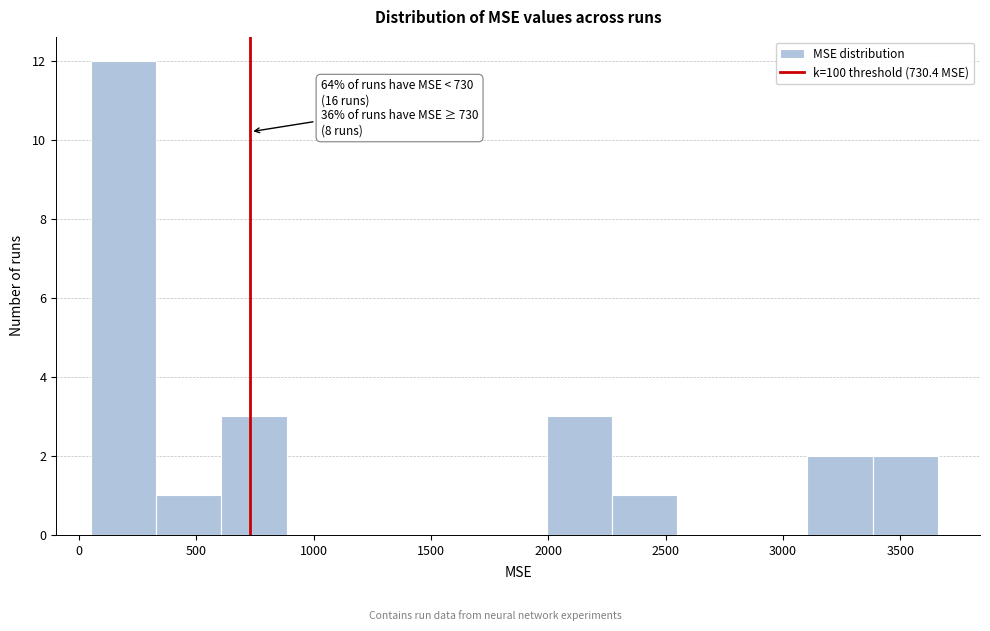

Which range on the x-axis has the tallest bar?

50 to 350